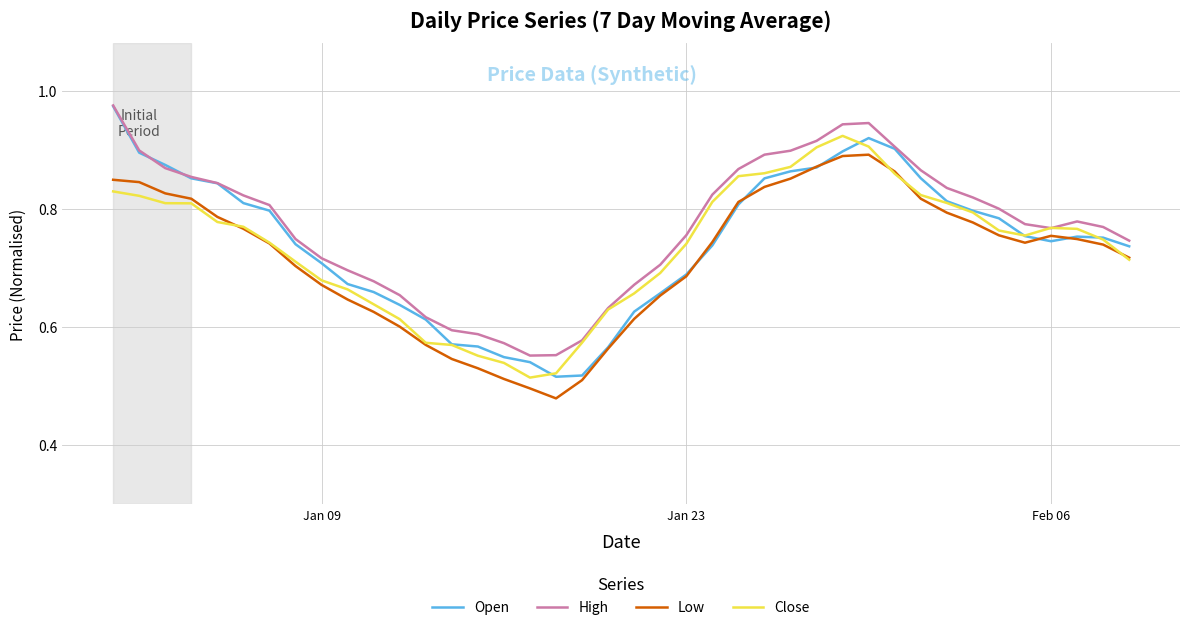

Which series has the widest spread of values?

Open